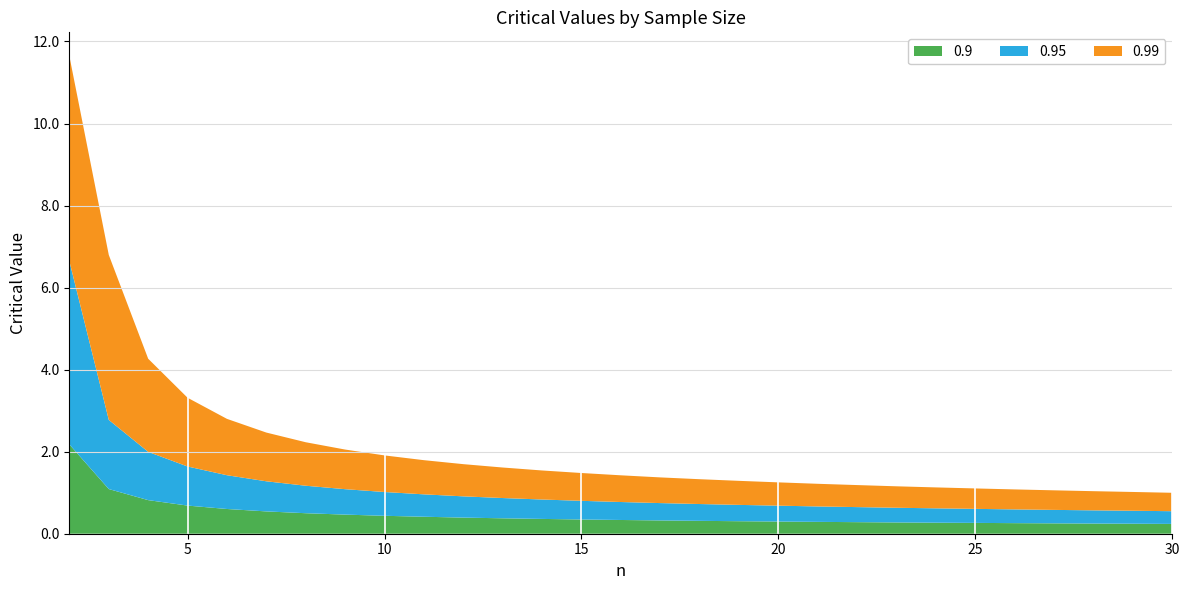

What are all the series names shown in the legend?

0.9, 0.95, 0.99